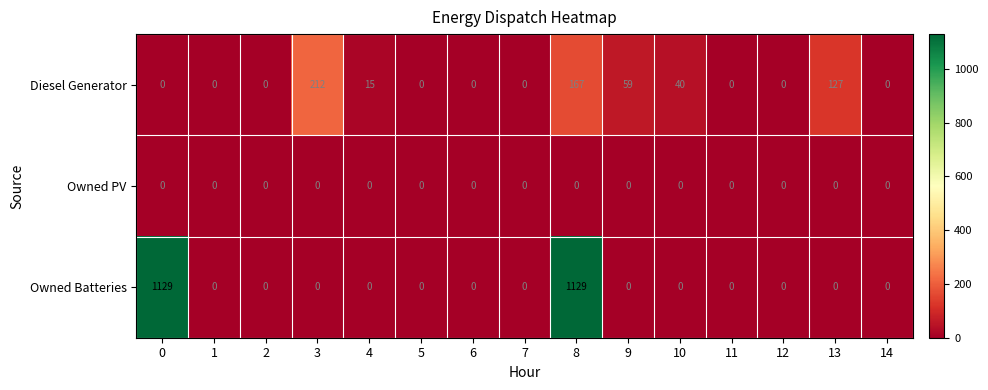

What is the maximum value for Owned Batteries?

1129